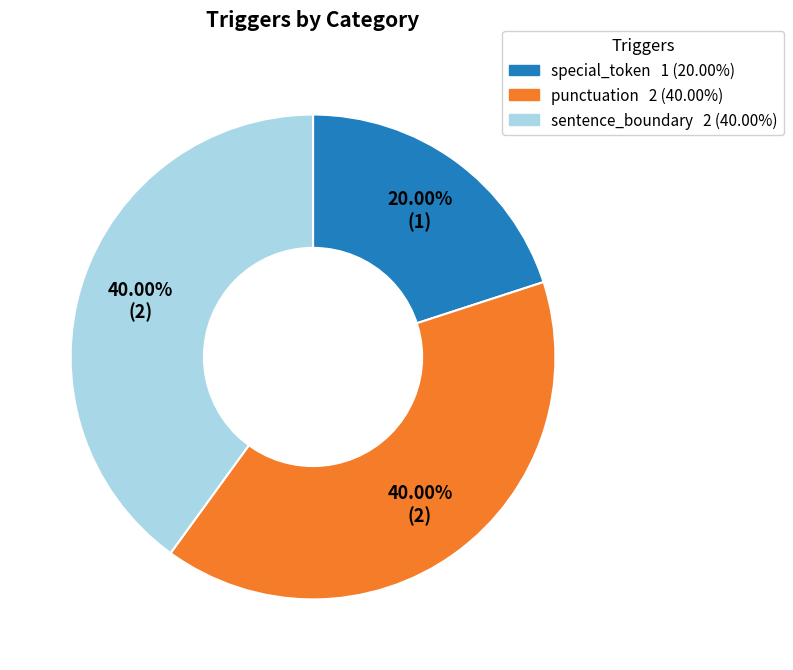

Does sentence_boundary account for over 50% of the chart?

No